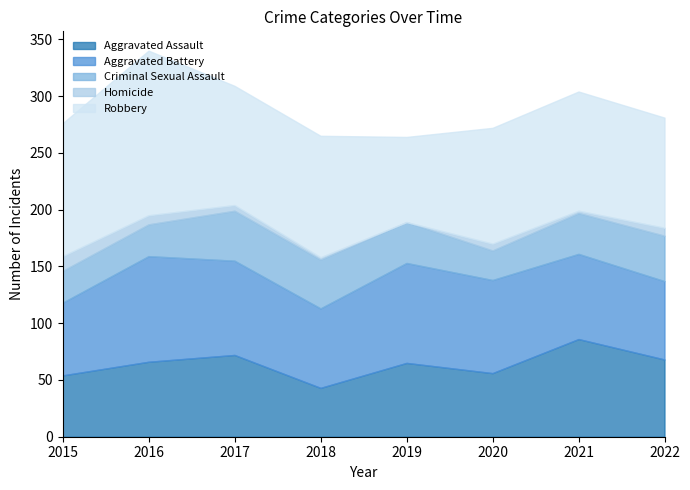

Which category has the highest value across all series?

2016